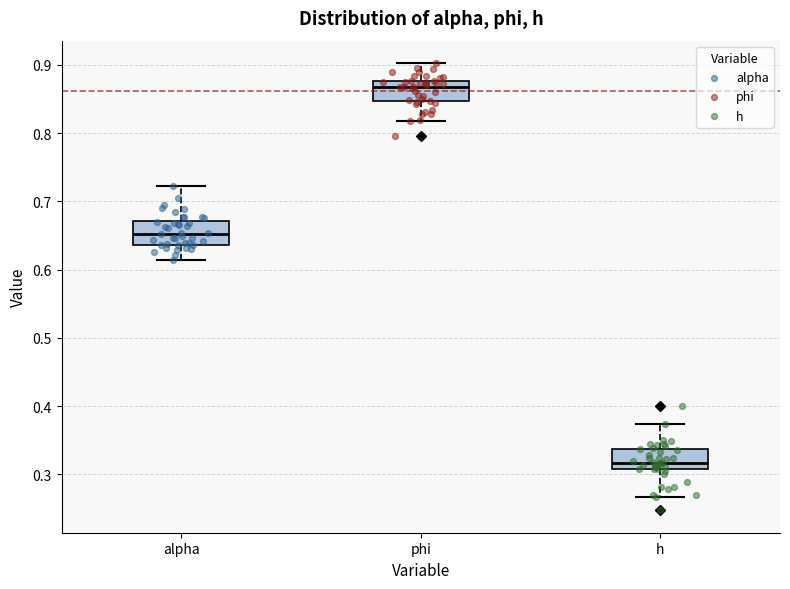

Where does the median line of the box for alpha sit on the y-axis? The values are not printed on the chart, so give them approximately, as read against the axis.

0.65